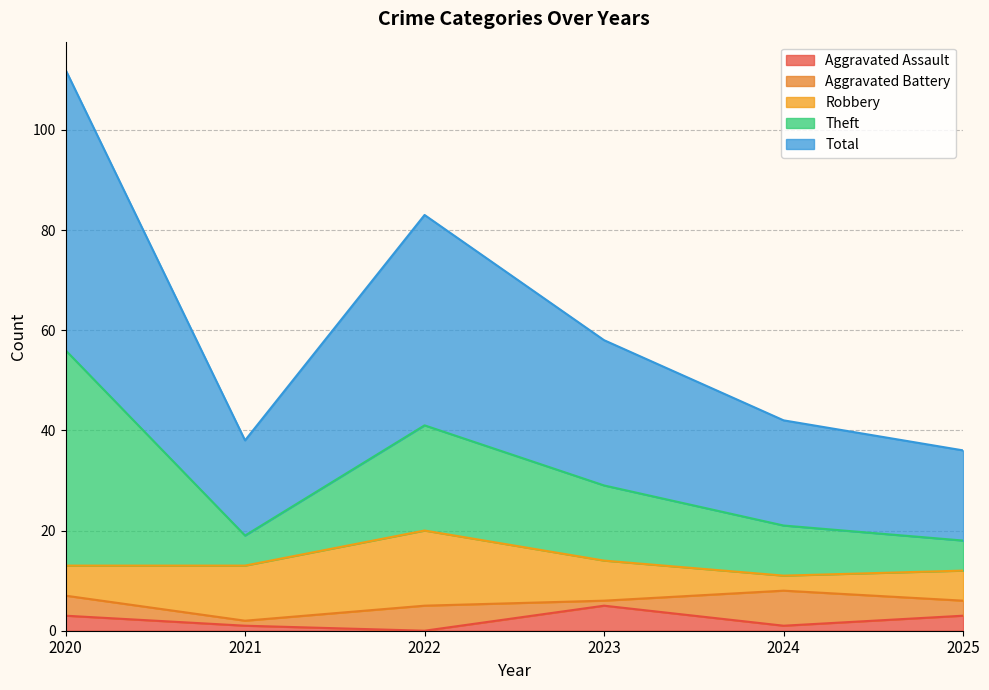

Reading left to right, list all the values displayed in this chart.

Aggravated Assault: 2020=3	2021=1	2022=0	2023=5	2024=1	2025=3
Aggravated Battery: 2020=4	2021=1	2022=5	2023=1	2024=7	2025=3
Robbery: 2020=6	2021=11	2022=15	2023=8	2024=3	2025=6
Theft: 2020=43	2021=6	2022=21	2023=15	2024=10	2025=6
Total: 2020=56	2021=19	2022=42	2023=29	2024=21	2025=18